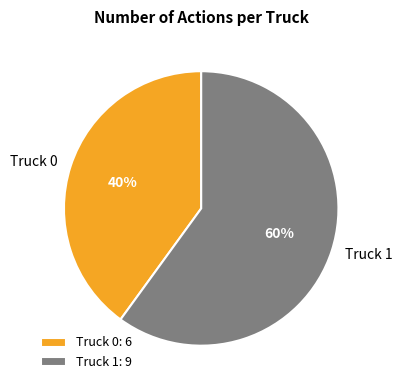

The Truck 0 slice represents 40% of the pie. True or false?

True